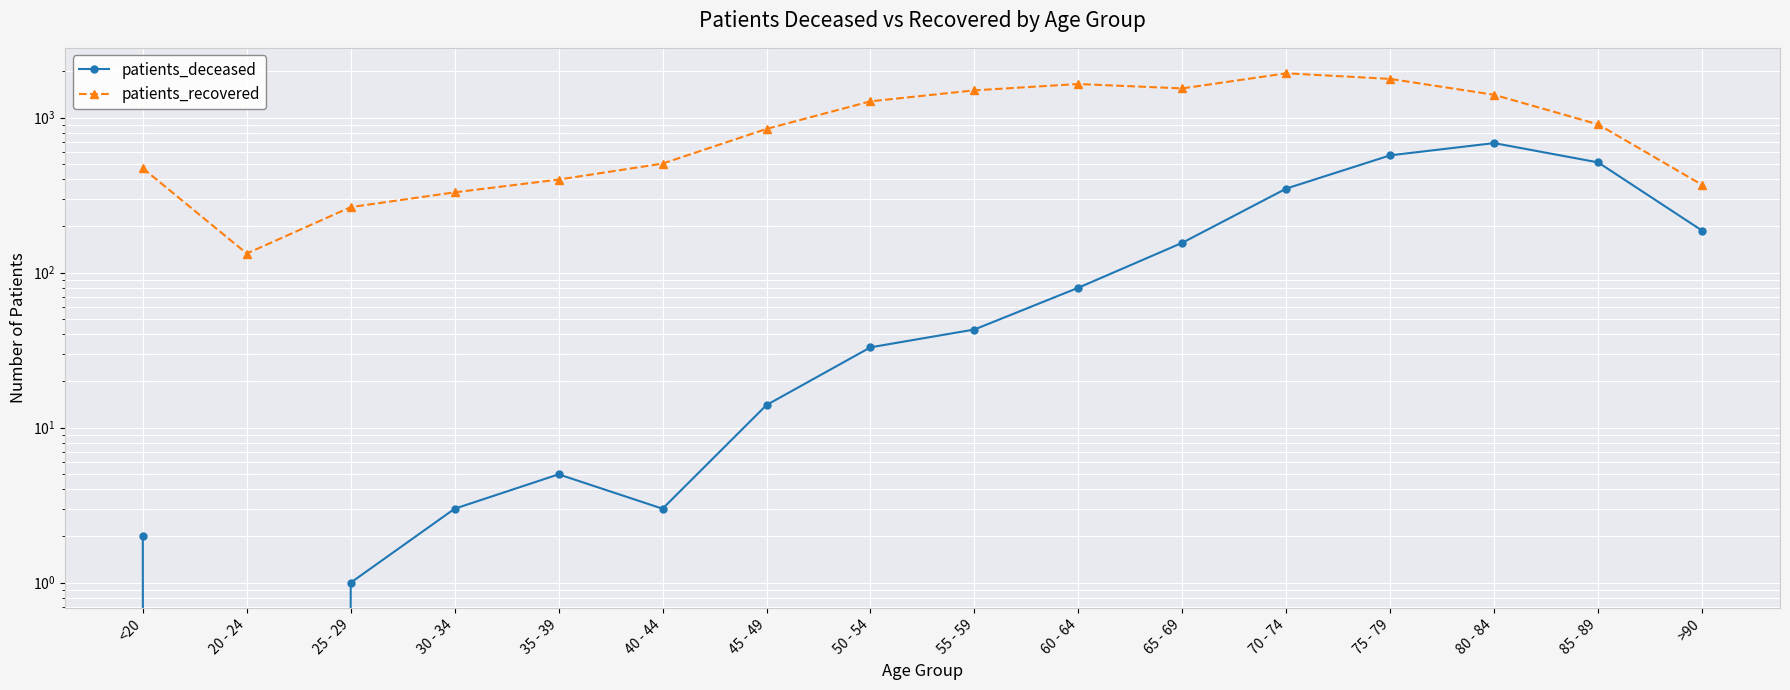

What are all the series names shown in the legend?

patients_deceased, patients_recovered